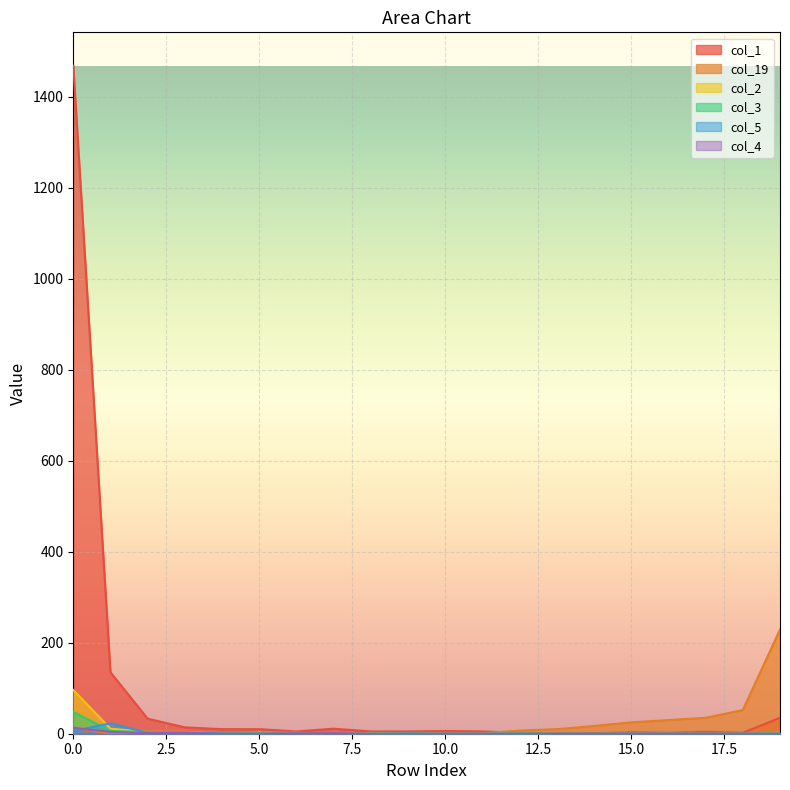

What is the difference between the highest and lowest values at 4?

10